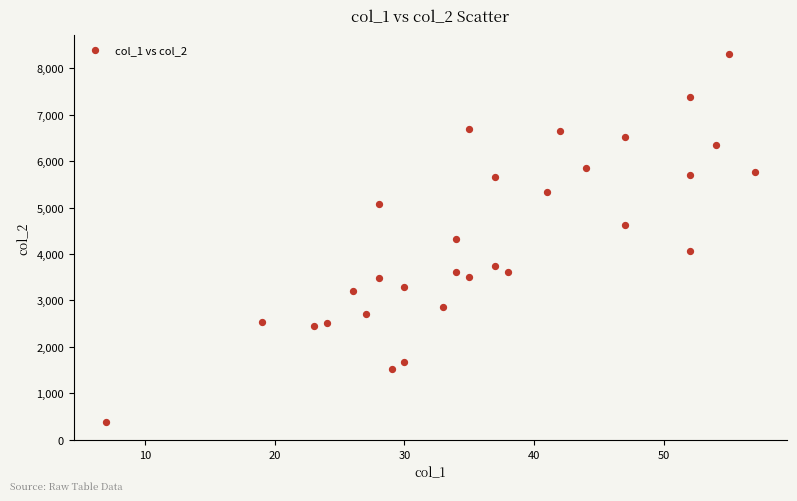

What is the range of Y values (max minus min)?

7920